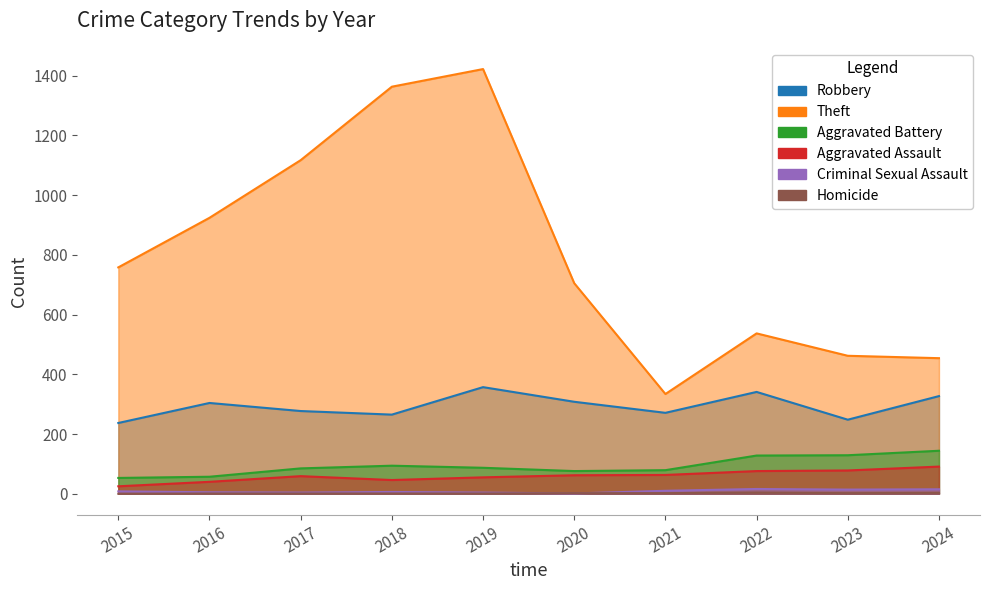

Read the Homicide value at 2017.

1